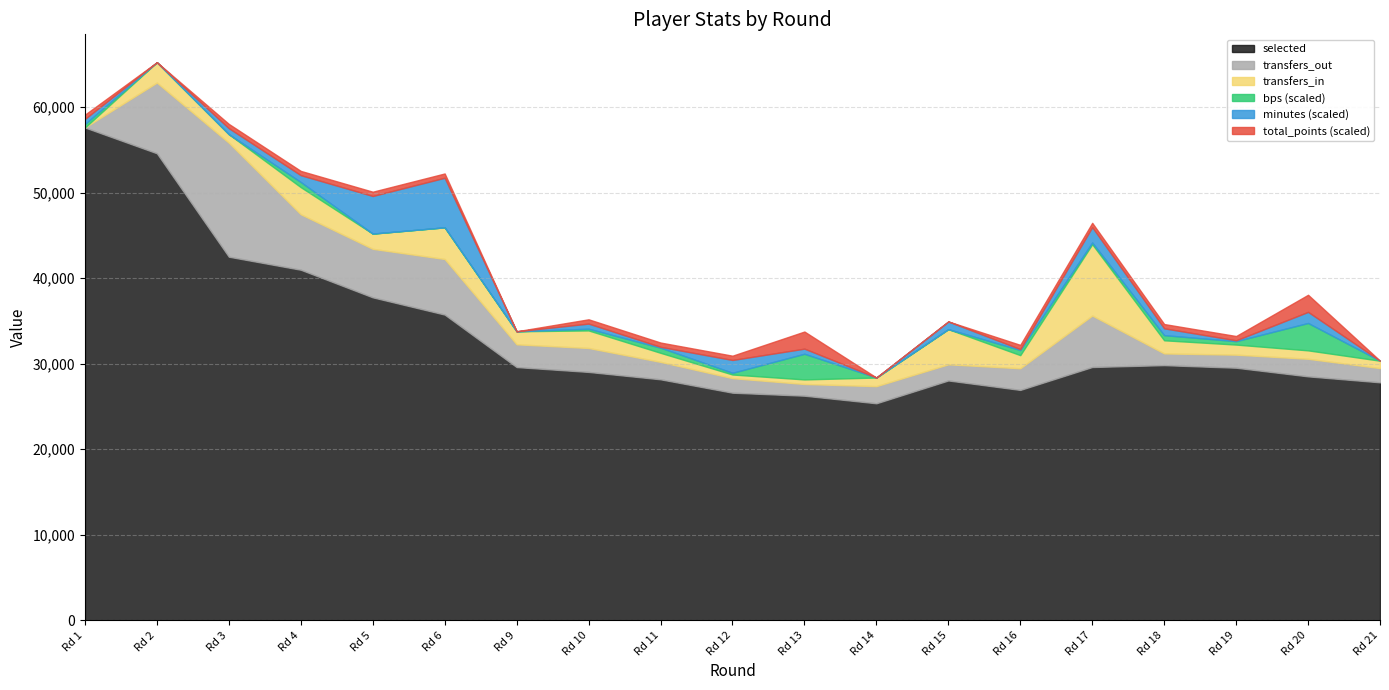

Count the number of data series in this chart.

6